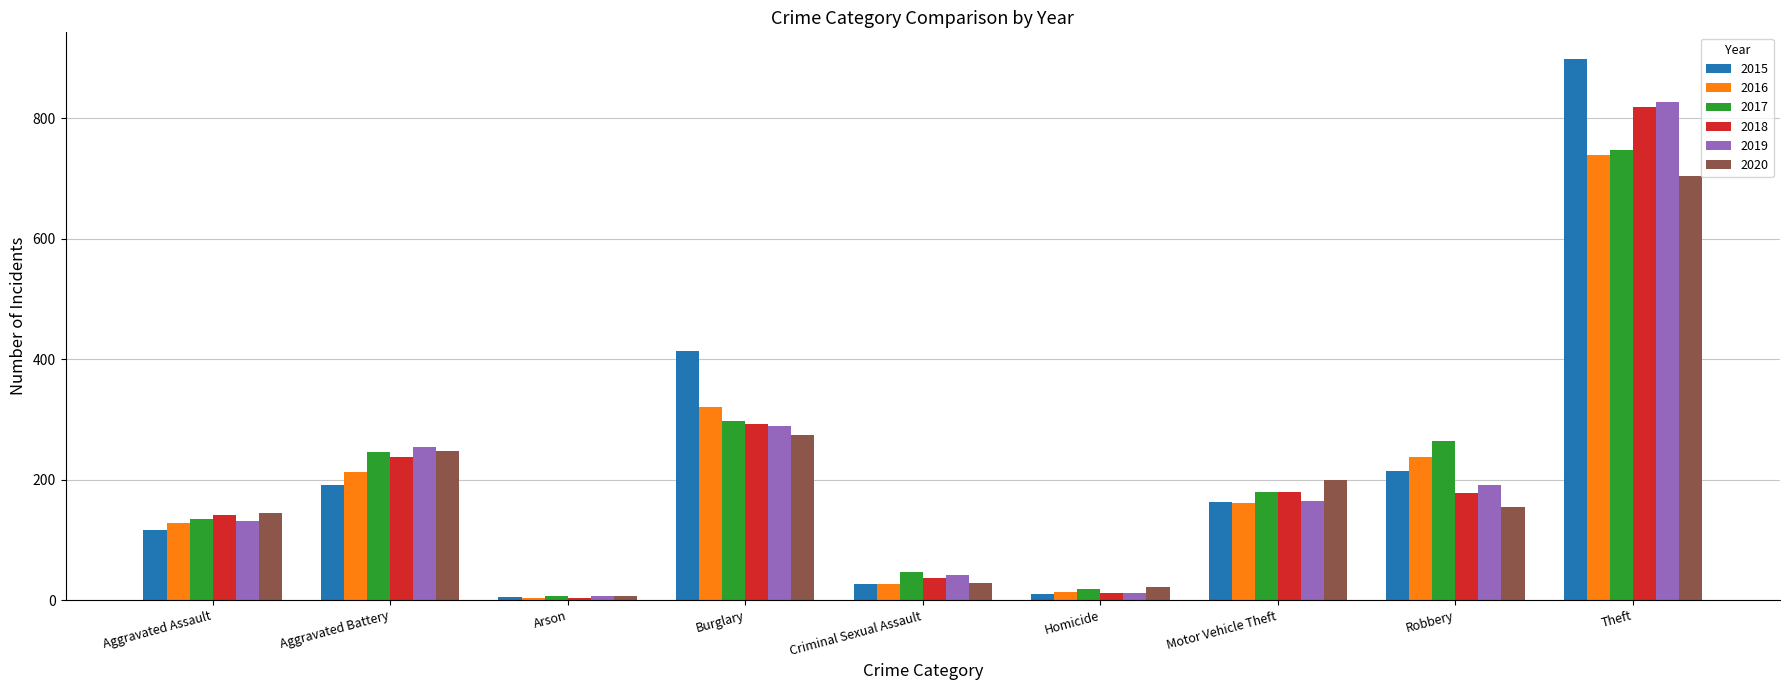

Is it true that 2017 equals 293 at Motor Vehicle Theft?

False